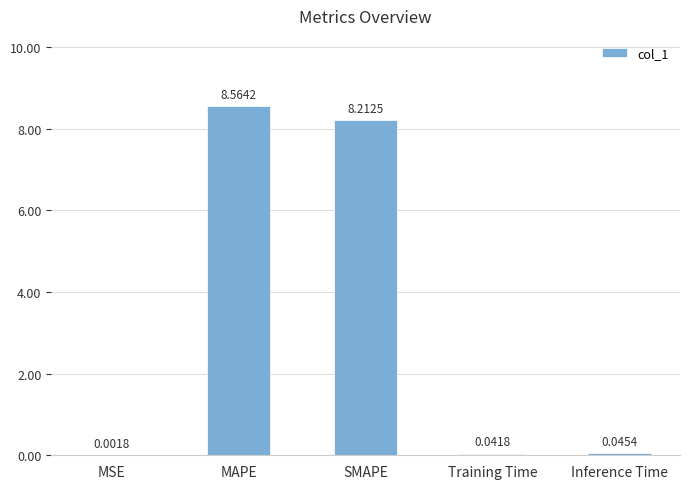

What is the change in value from MAPE to Training Time?

-8.5